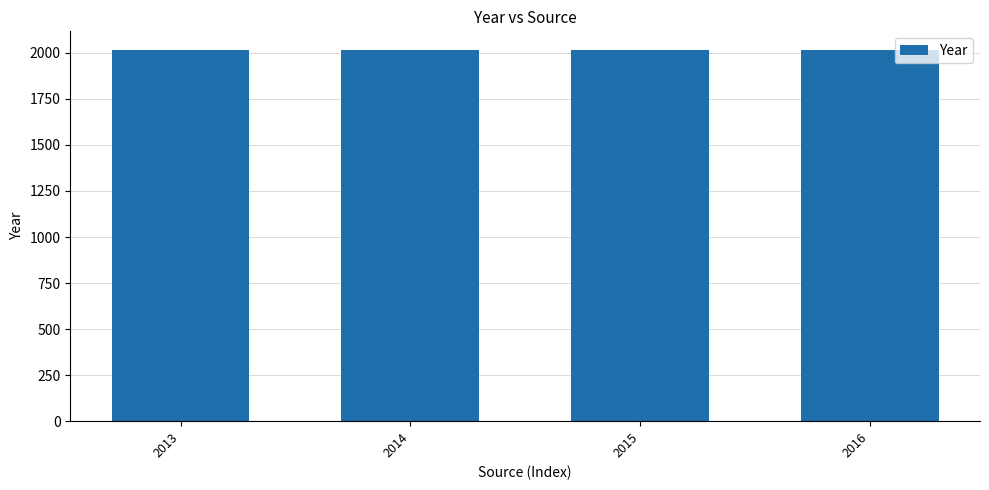

True or false: the data shows 2013 at 2013.

True